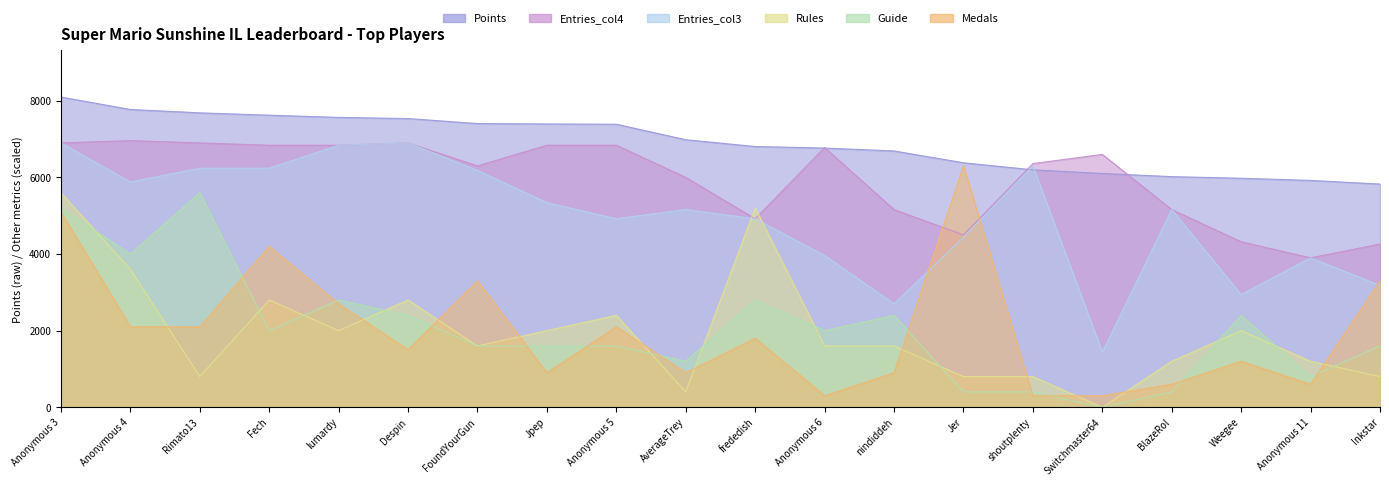

What is the difference between the maximum and minimum values in the Guide series?

5600